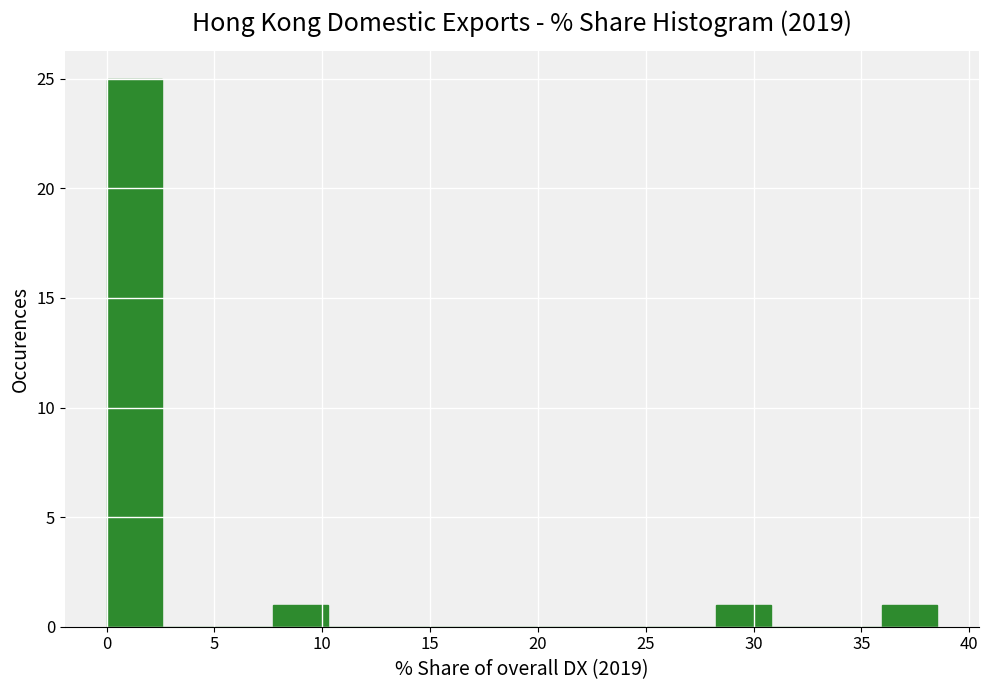

Reading left to right, list every bar in this chart as the range it spans on the x-axis followed by its height. Neither the bar edges nor the heights are printed on the chart, so give them approximately, as read against the axes.

0.0 to 2.5: 25
2.5 to 5.0: 0
5.0 to 7.5: 0
7.5 to 10.5: 1
10.5 to 13.0: 0
13.0 to 15.5: 0
15.5 to 18.0: 0
18.0 to 20.5: 0
20.5 to 23.0: 0
23.0 to 25.5: 0
25.5 to 28.0: 0
28.0 to 31.0: 1
31.0 to 33.5: 0
33.5 to 36.0: 0
36.0 to 38.5: 1